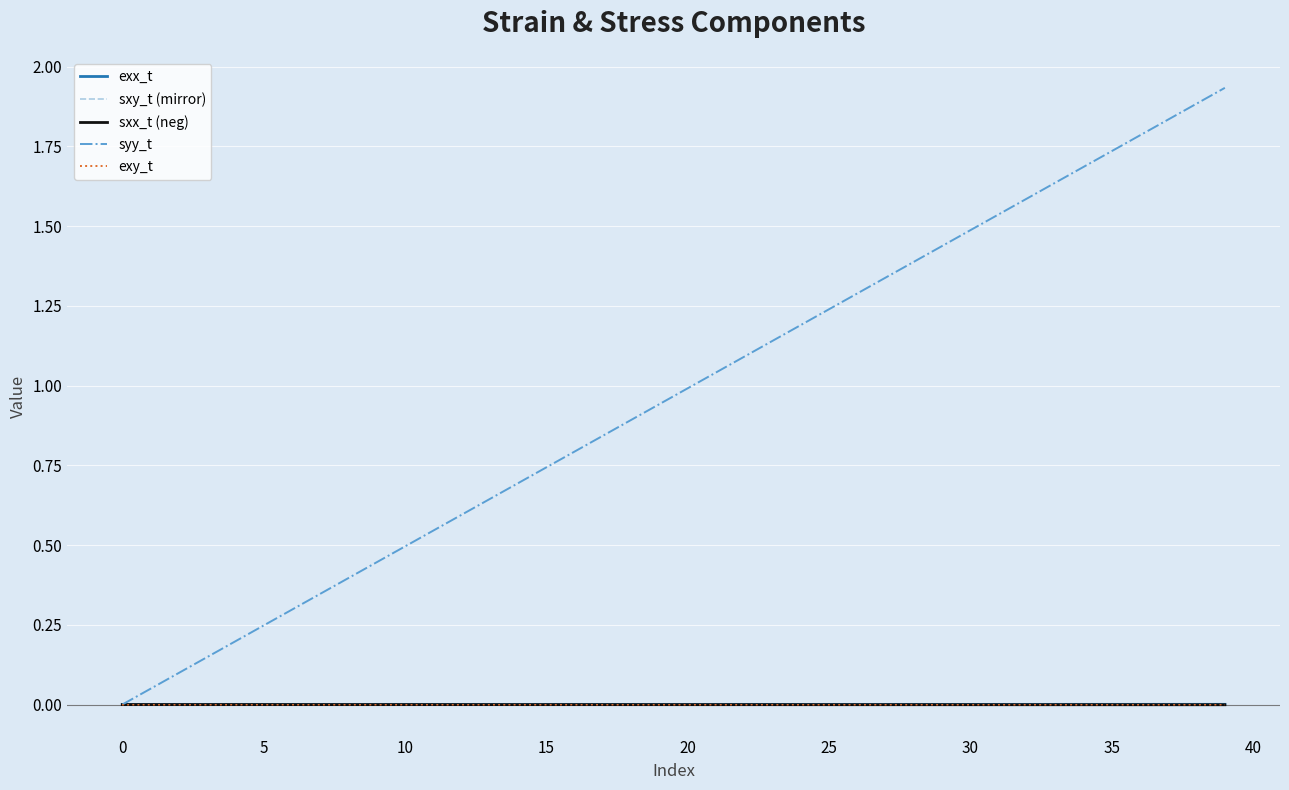

Which series has the largest range (max minus min)?

syy_t